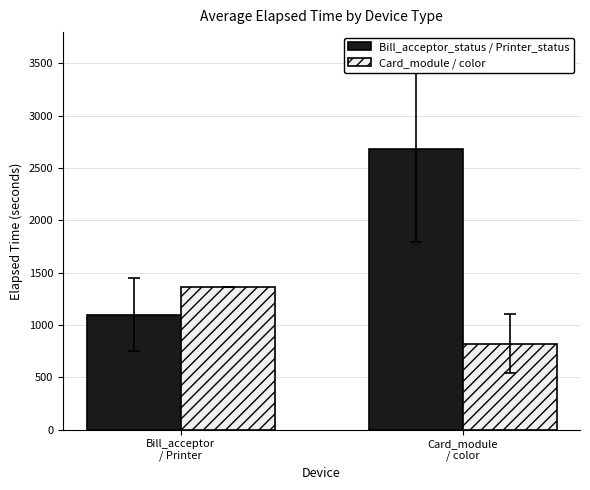

Are the bars grouped side by side (vs. stacked)?

Yes